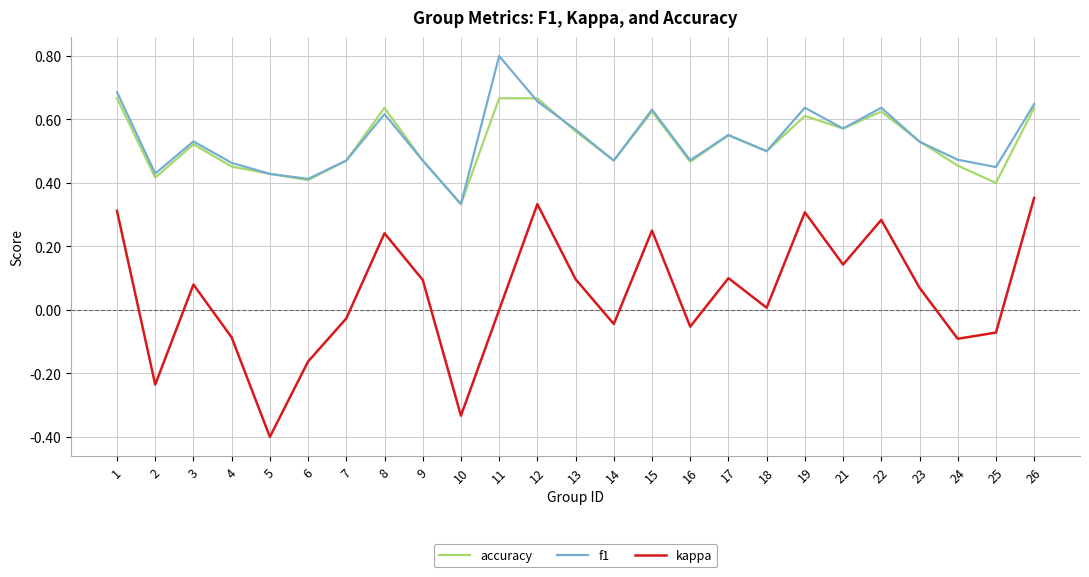

True or false: kappa and accuracy intersect in this chart.

False